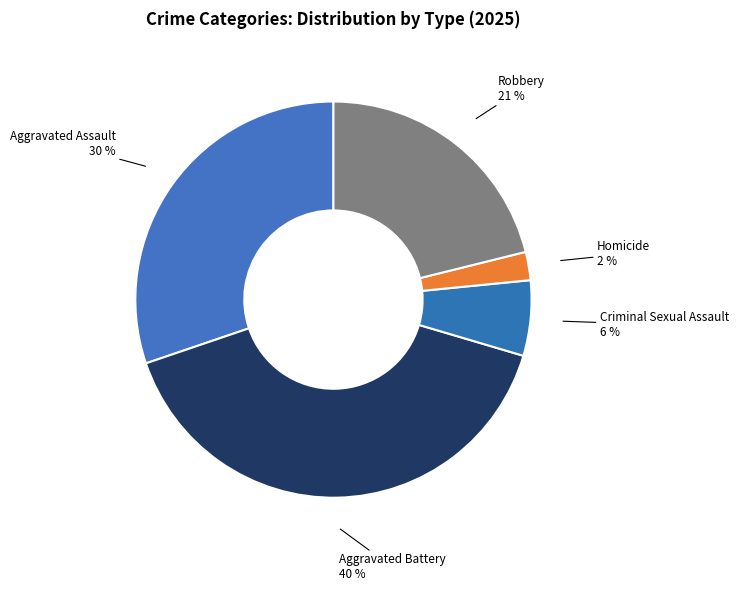

How many slices are in this pie chart?

5